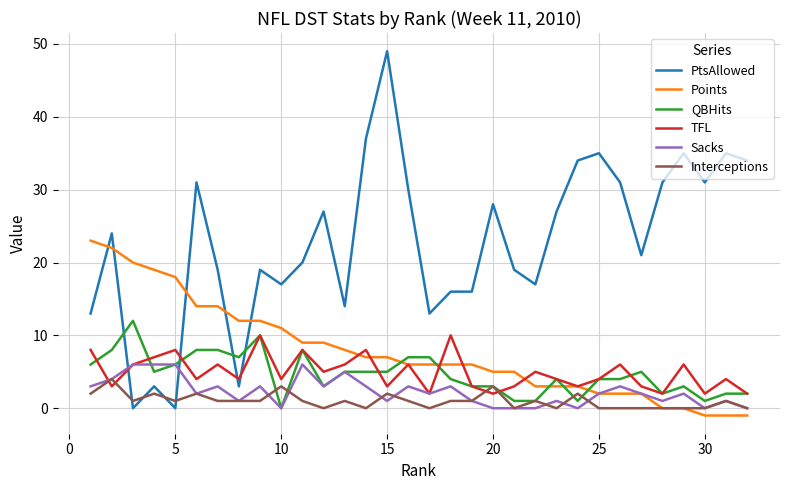

Which series has the widest spread of values?

PtsAllowed